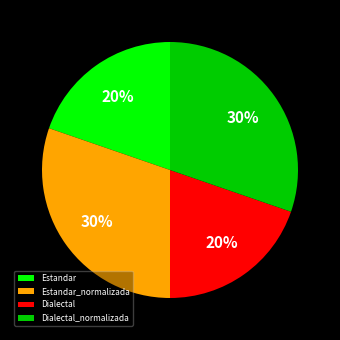

Approximately how many times larger is the value at Dialectal_normalizada compared to Estandar?

1.5